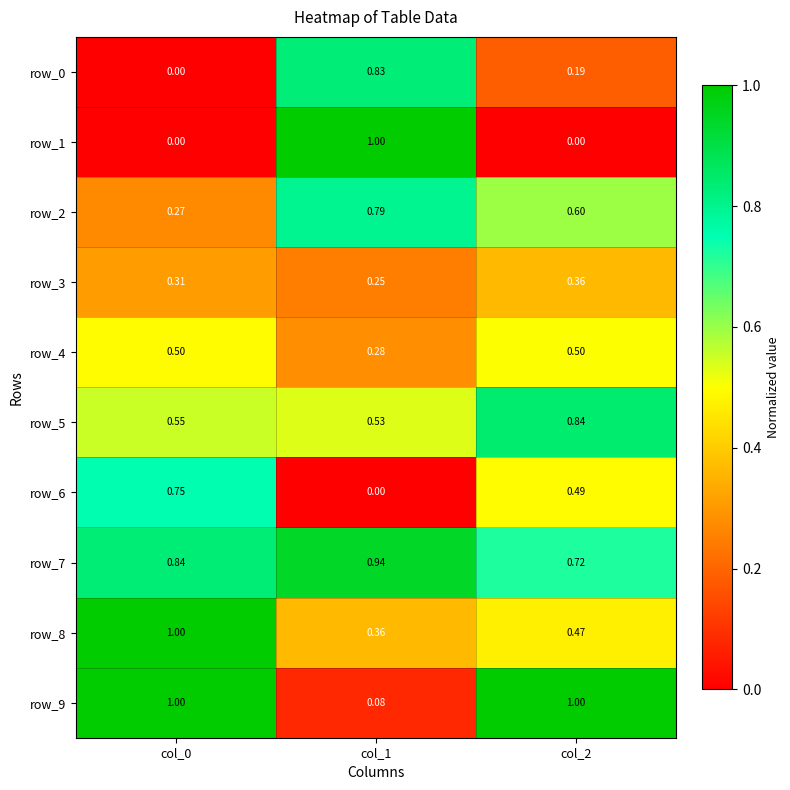

Is the value of row_3 at col_0 greater than the value of row_9 at col_2?

No